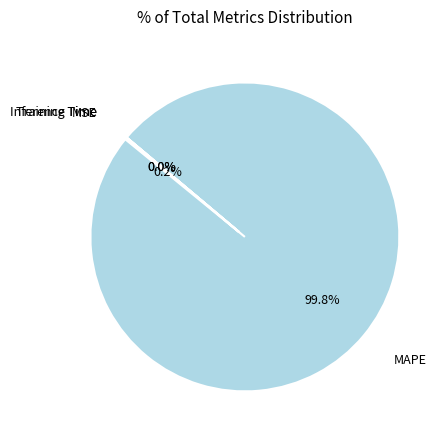

Which slice is the largest?

MAPE